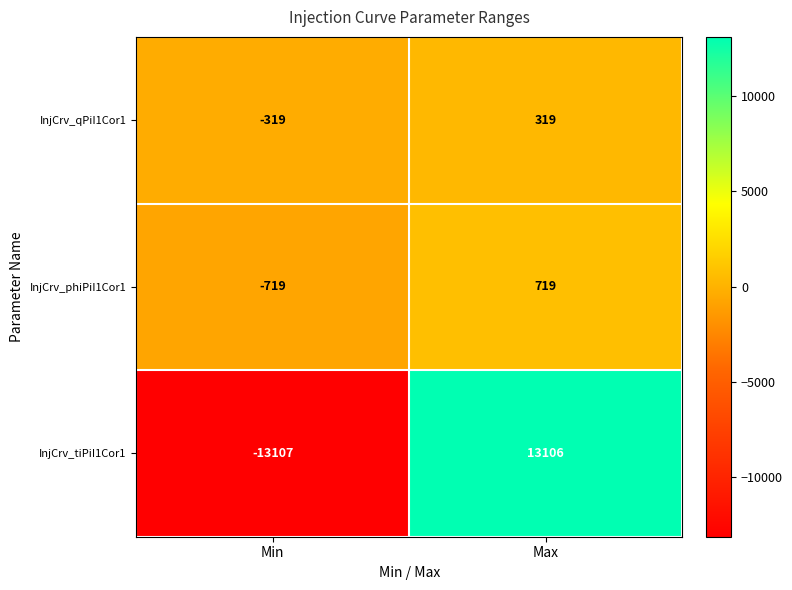

Reading left to right, transcribe all the data shown in this chart.

InjCrv_qPiI1Cor1: -319	319
InjCrv_phiPiI1Cor1: -719	719
InjCrv_tiPiI1Cor1: -13107	13106